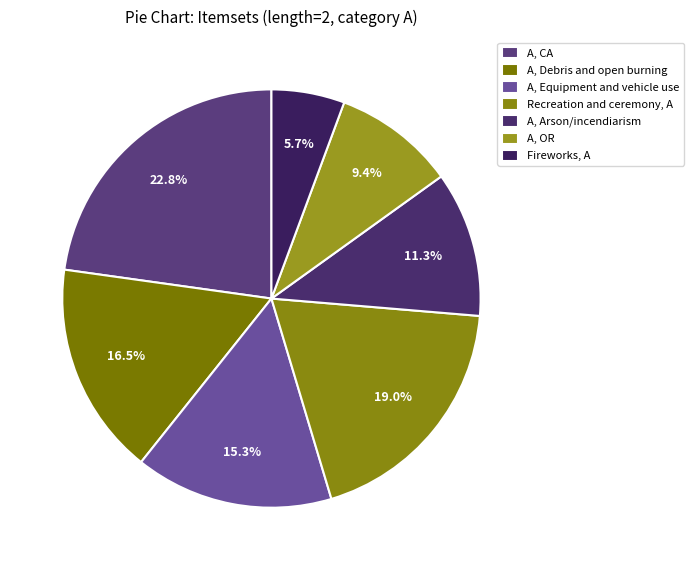

What is the largest slice in the pie chart?

A, CA